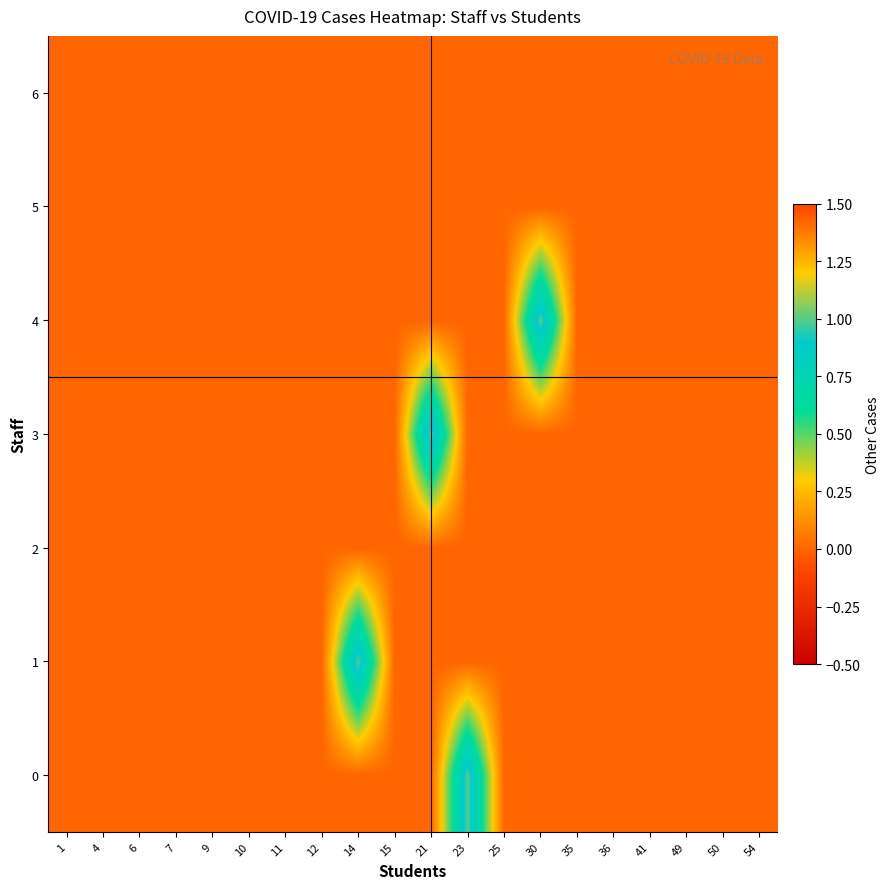

Which category has the lowest value across all series?

1